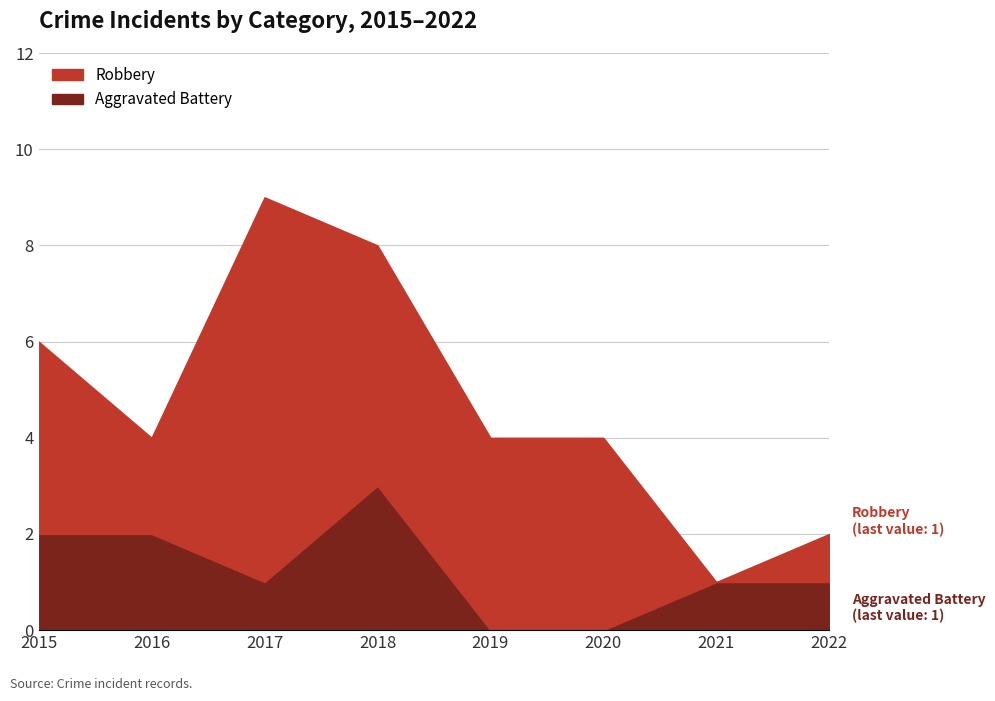

Reading right to left, transcribe all the data shown in this chart.

Robbery: 2022=1	2021=0	2020=4	2019=4	2018=5	2017=8	2016=2	2015=4
Aggravated Battery: 2022=1	2021=1	2020=0	2019=0	2018=3	2017=1	2016=2	2015=2